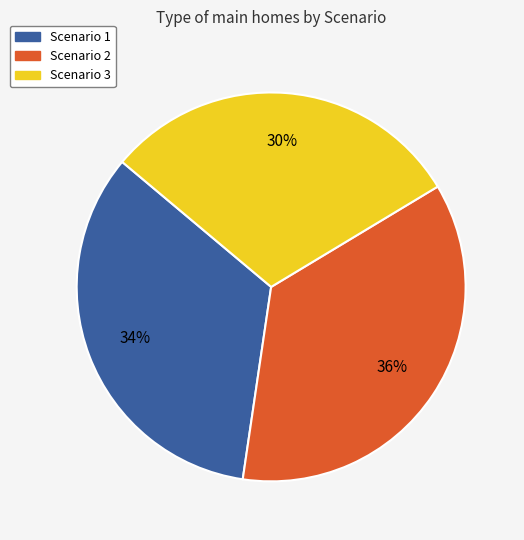

How many segments does this pie chart have?

3